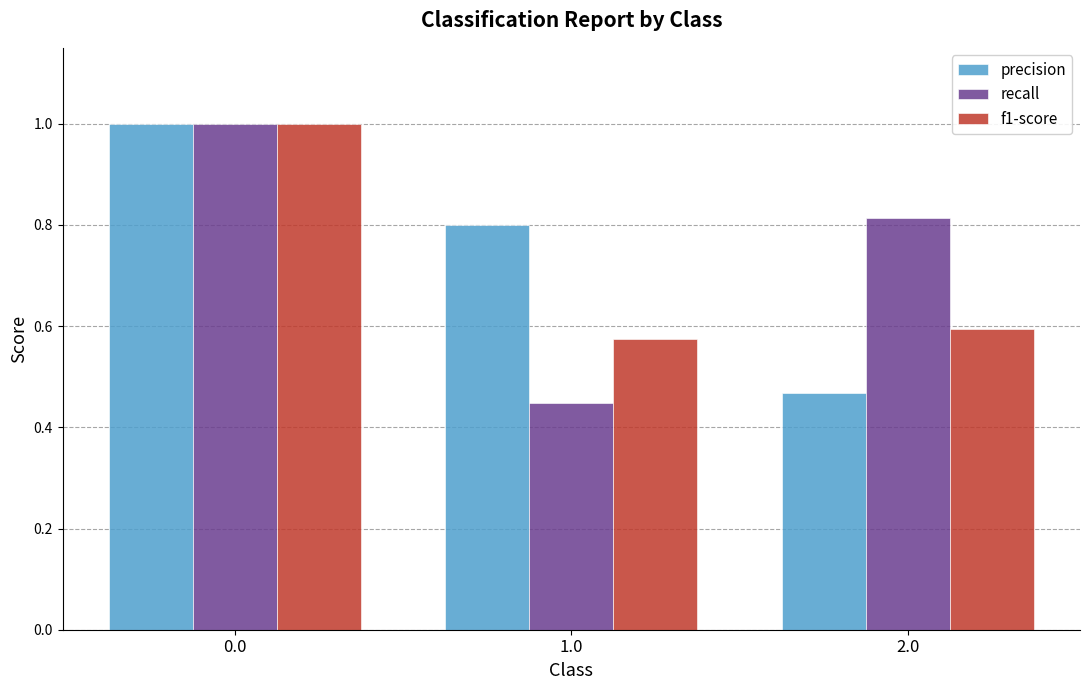

Is the value of precision at 0.0 greater than the value of recall at 1.0?

Yes